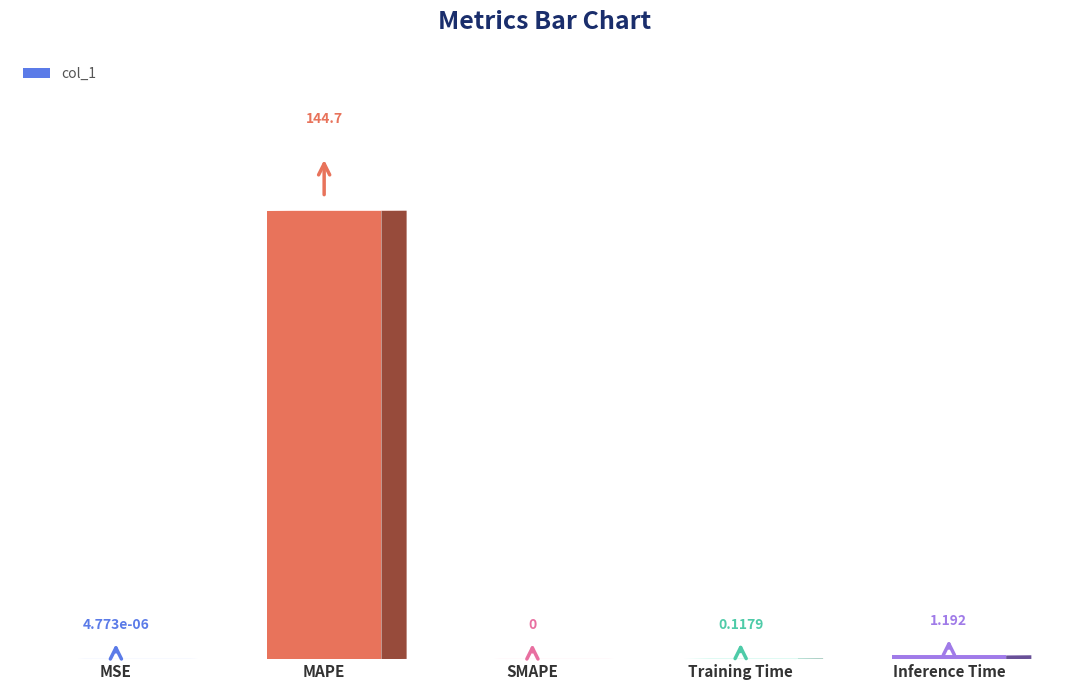

At which label is the value closest to 72?

Inference Time